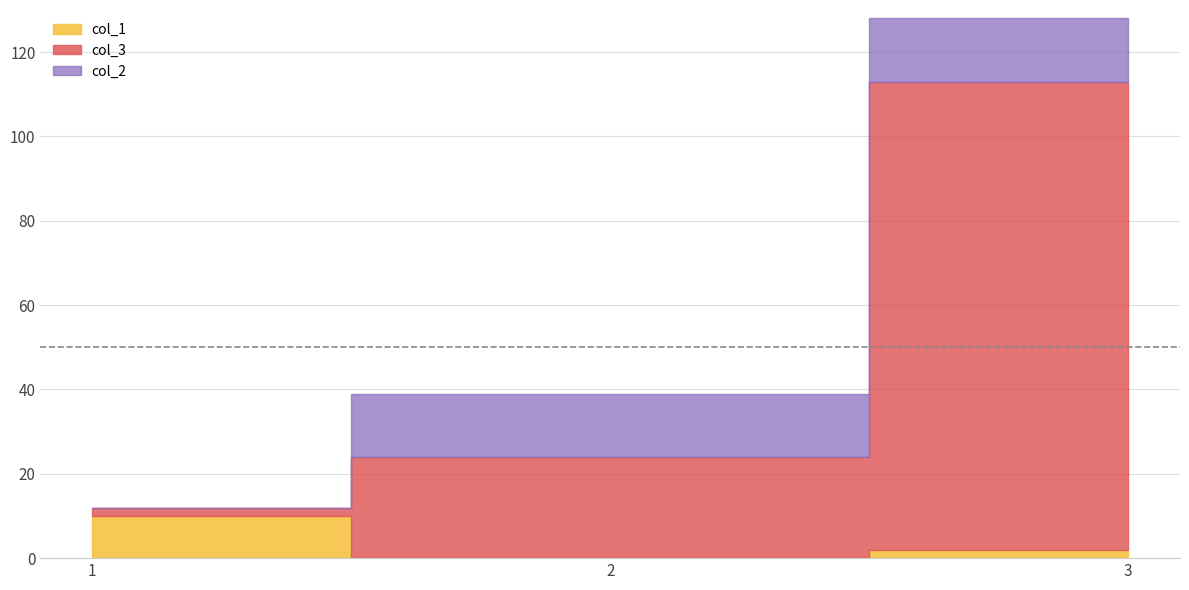

How many values in the col_2 series are below 15?

1